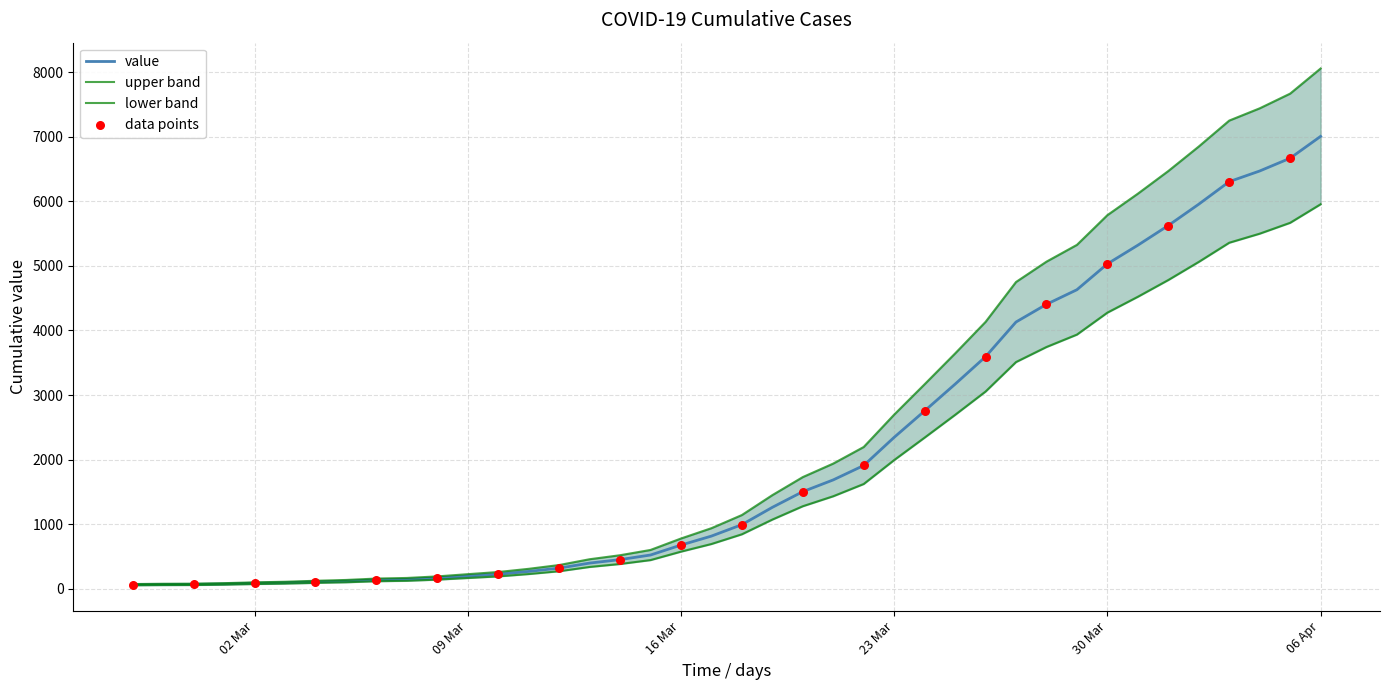

What is the ratio of the value at 2020-03-03 to the value at 2020-03-05?

0.8